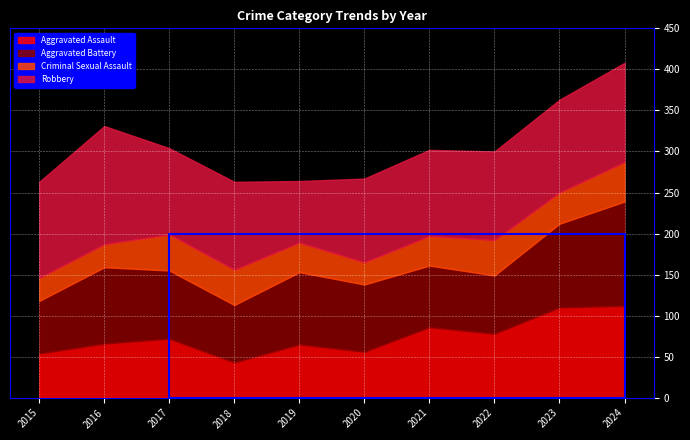

What is the value of the Aggravated Battery point at the 2nd from the left?

93